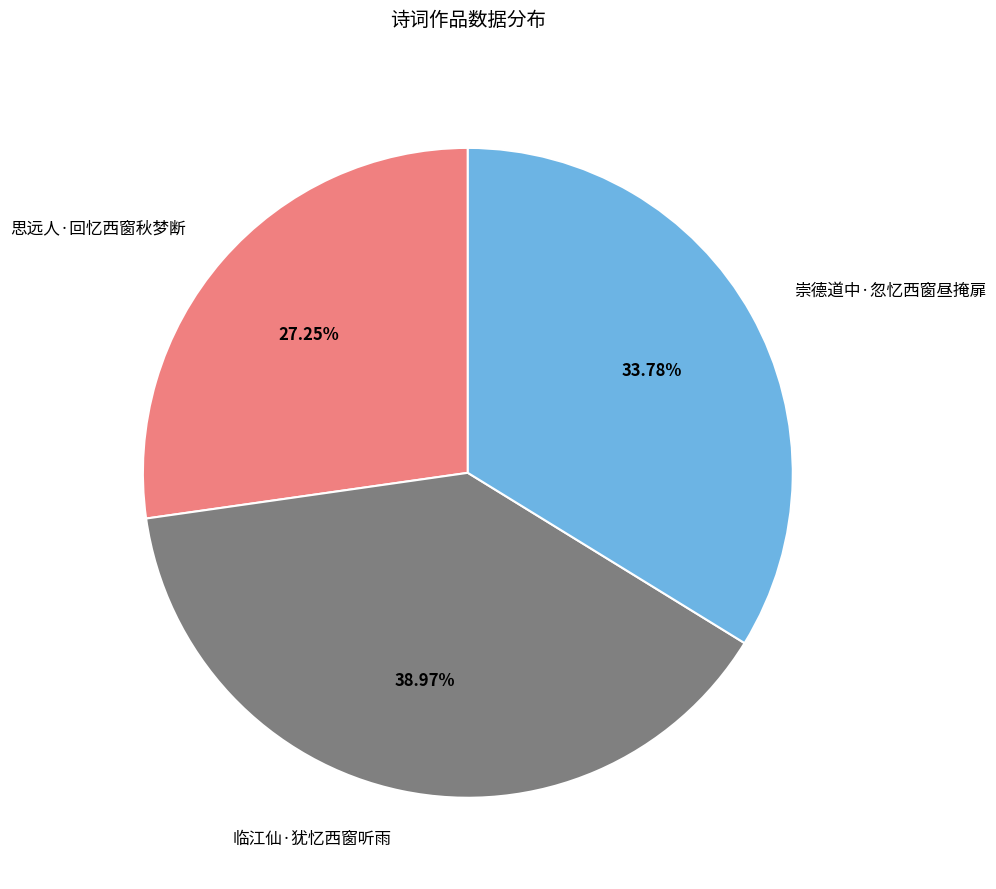

Do 临江仙·犹忆西窗听雨 and 崇德道中·忽忆西窗昼掩扉 together represent more than half of the pie?

Yes